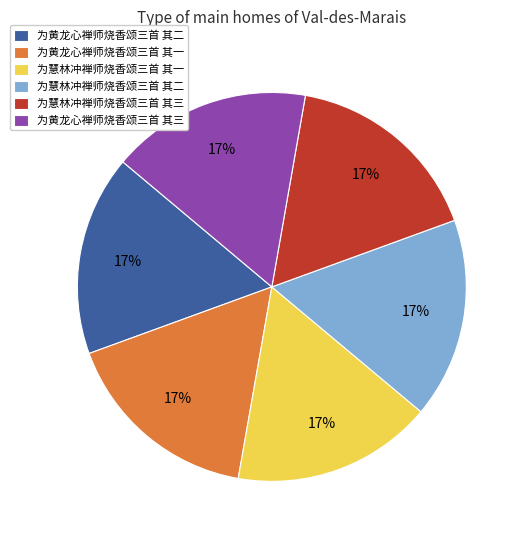

To the nearest percent, what is the average slice percentage?

17%